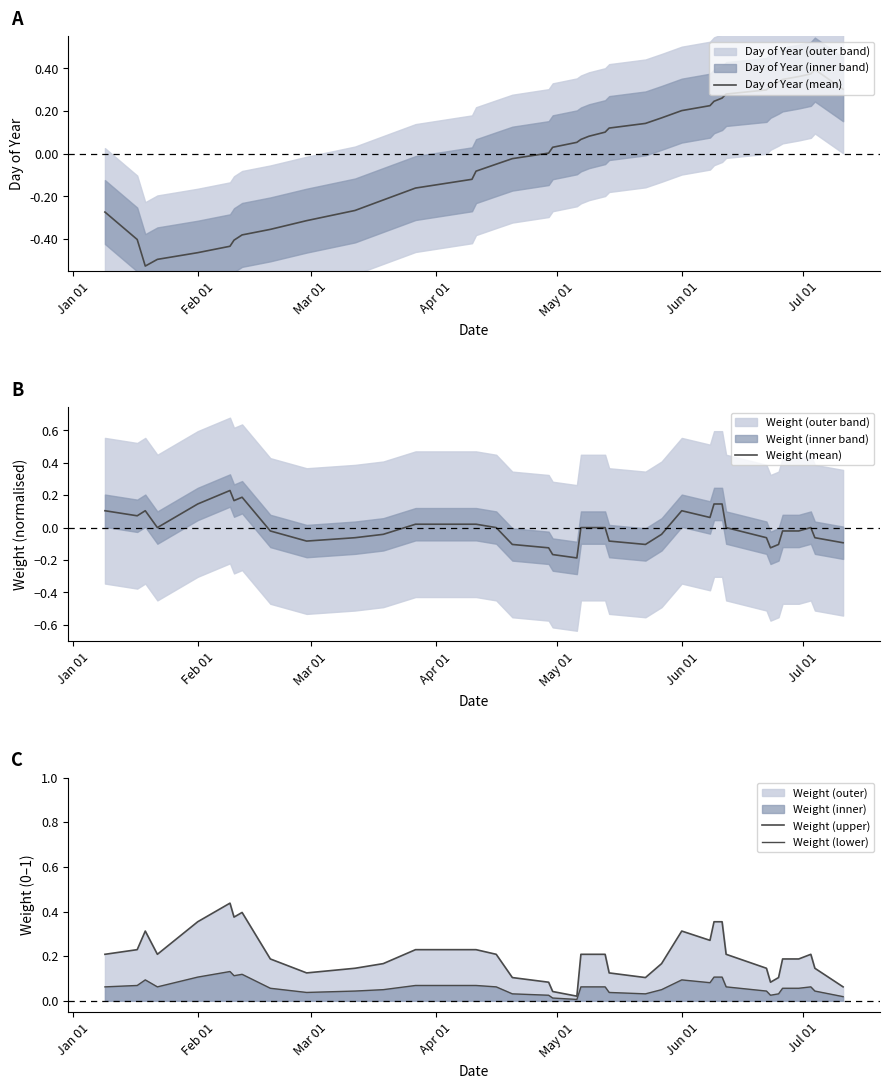

Count the number of data series in this chart.

4